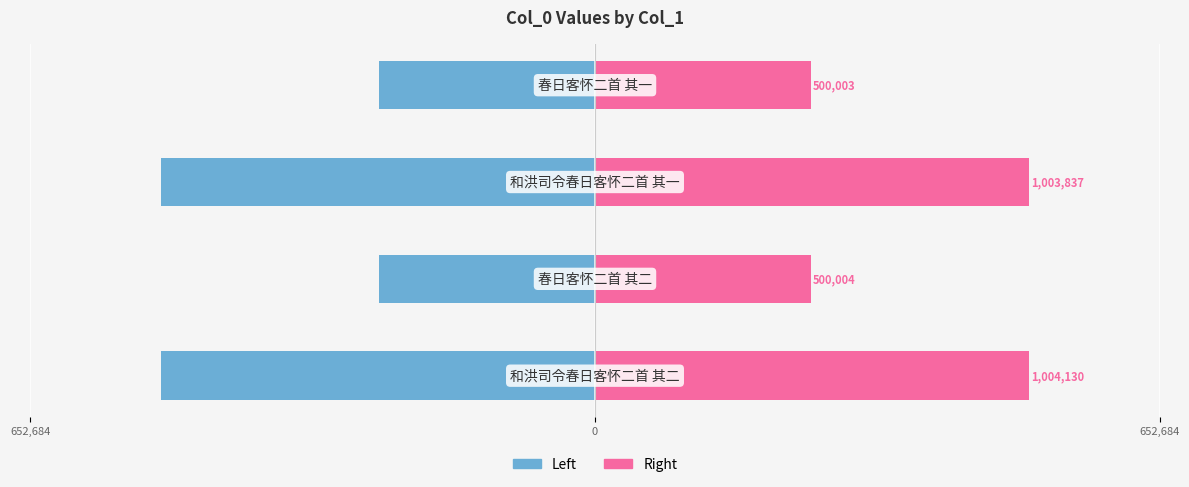

Does the chart contain stacked bars?

No